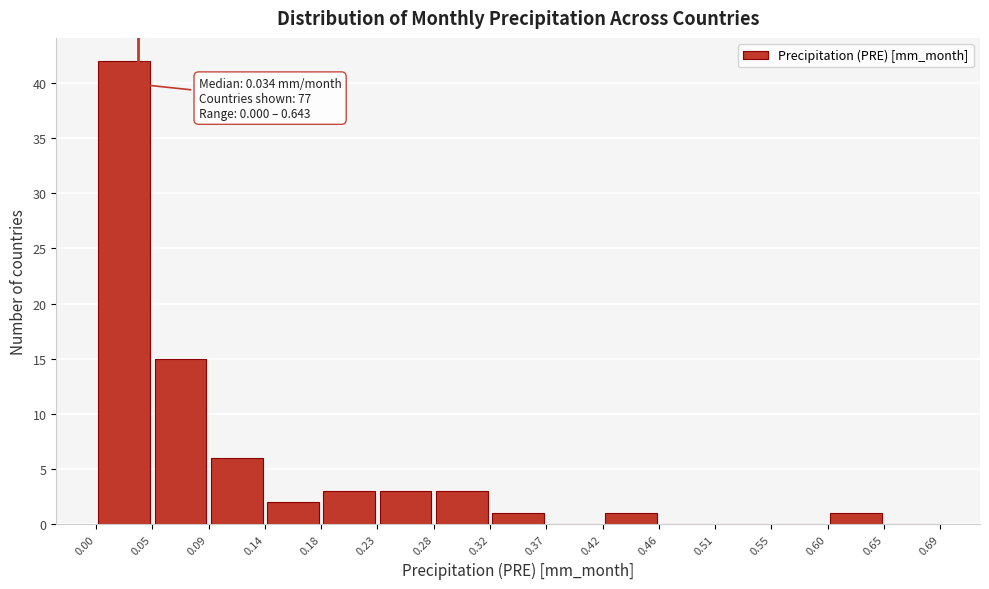

Over which range of the x-axis is the bar tallest?

0.00 to 0.05